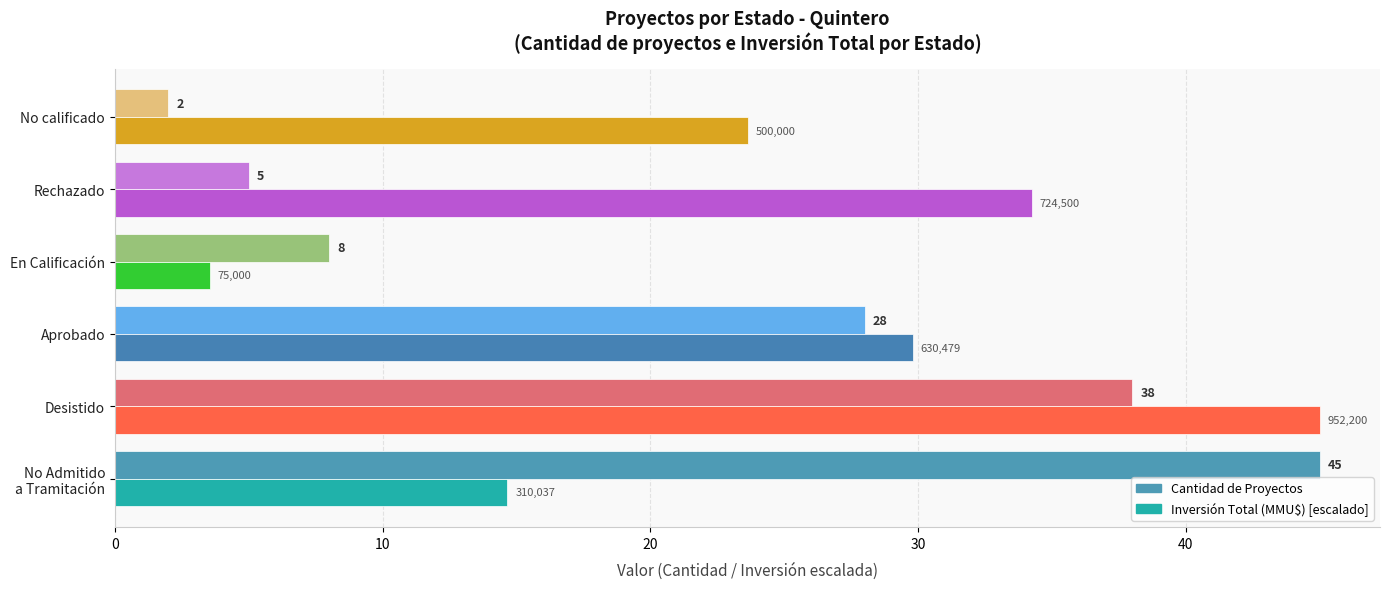

How many data points in Cantidad de Proyectos are less than 28?

3